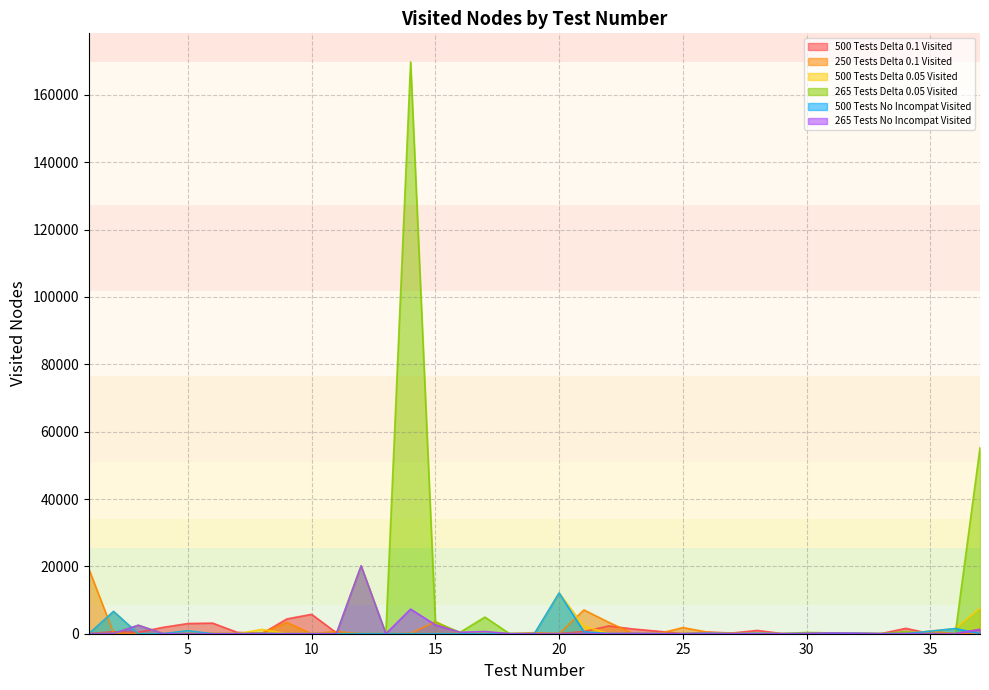

True or false: 250 Tests Delta 0.1 Visited has a value of 3600 at 15.

True